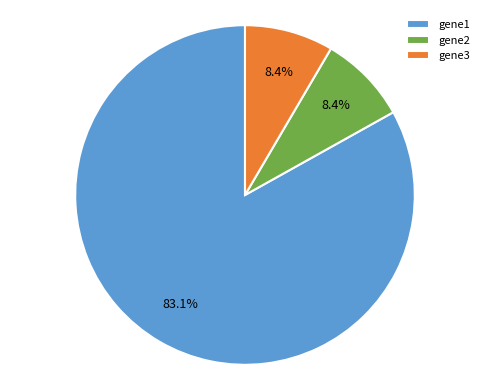

To the nearest percent, what percentage of the pie is gene3?

8%